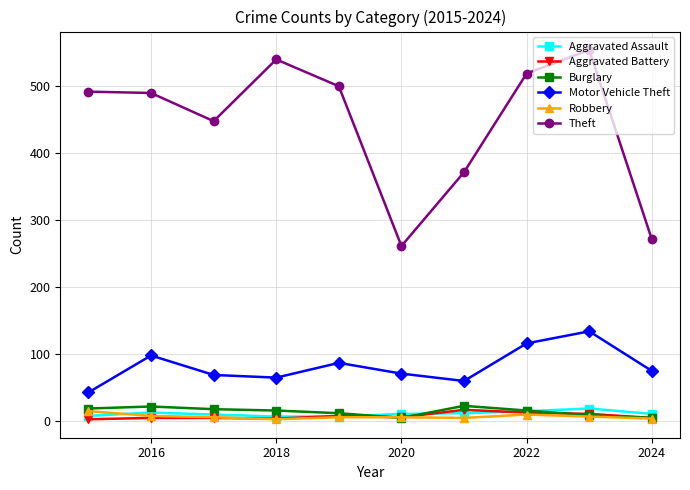

What is the lowest value of the Theft series?

261